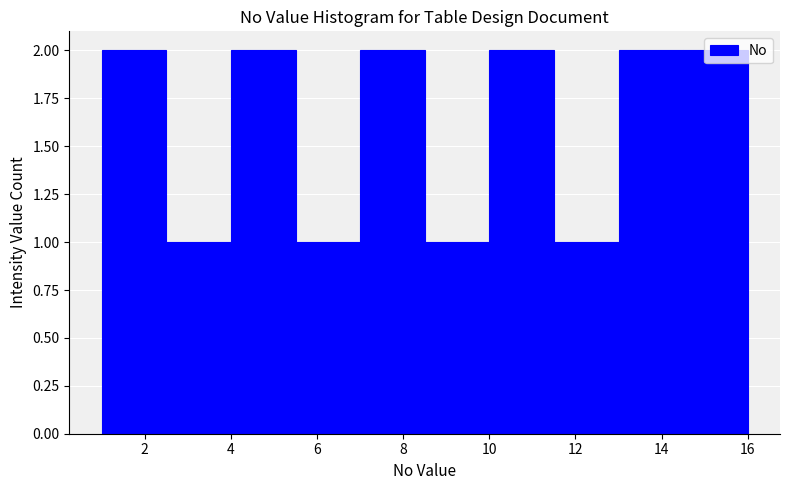

Reading left to right, transcribe this chart: for each bar, give the range it covers on the x-axis and its height. Neither the bar edges nor the heights are printed on the chart, so give them approximately, as read against the axes.

1.0 to 2.5: 2
2.5 to 4.0: 1
4.0 to 5.5: 2
5.5 to 7.0: 1
7.0 to 8.5: 2
8.5 to 10.0: 1
10.0 to 11.5: 2
11.5 to 13.0: 1
13.0 to 14.5: 2
14.5 to 16.0: 2